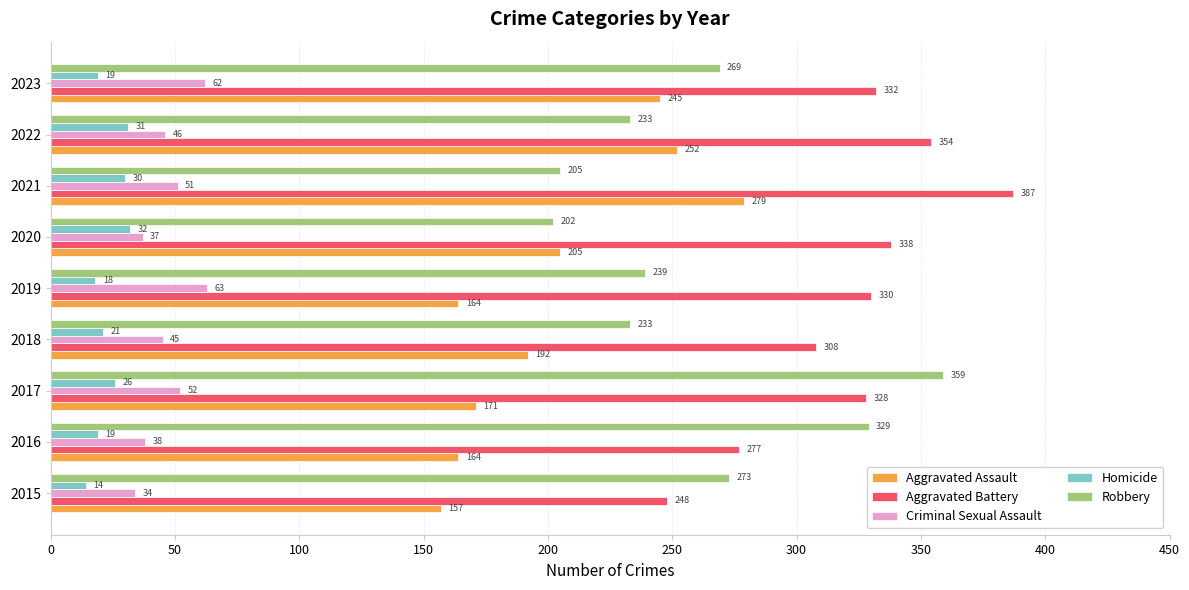

What is the minimum value for Aggravated Battery?

248